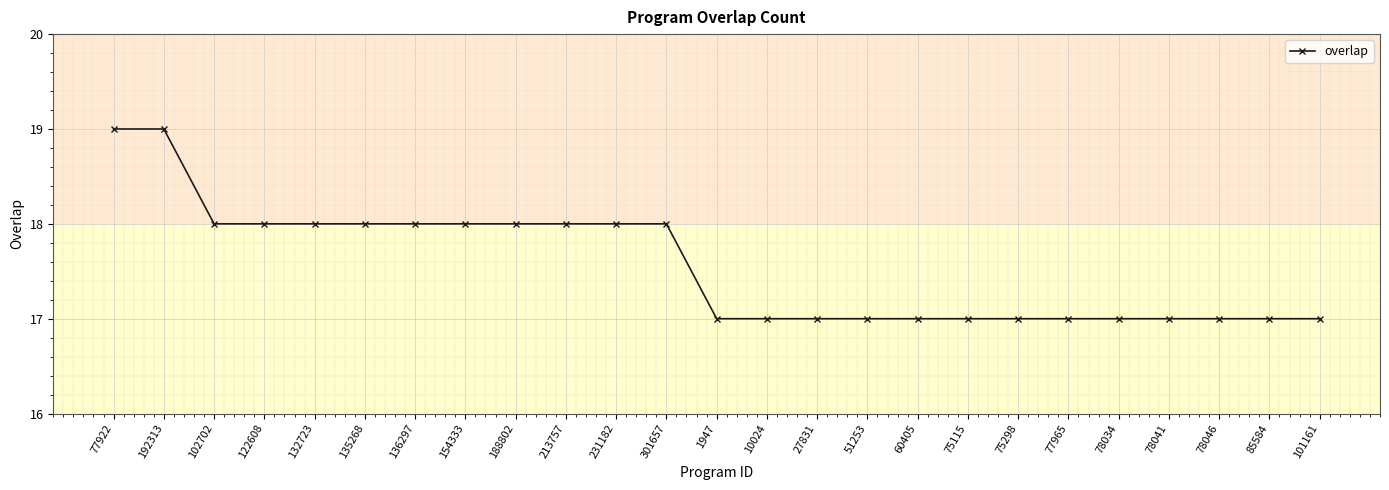

Approximately how many times larger is the value at 102702 compared to 75115?

1.1